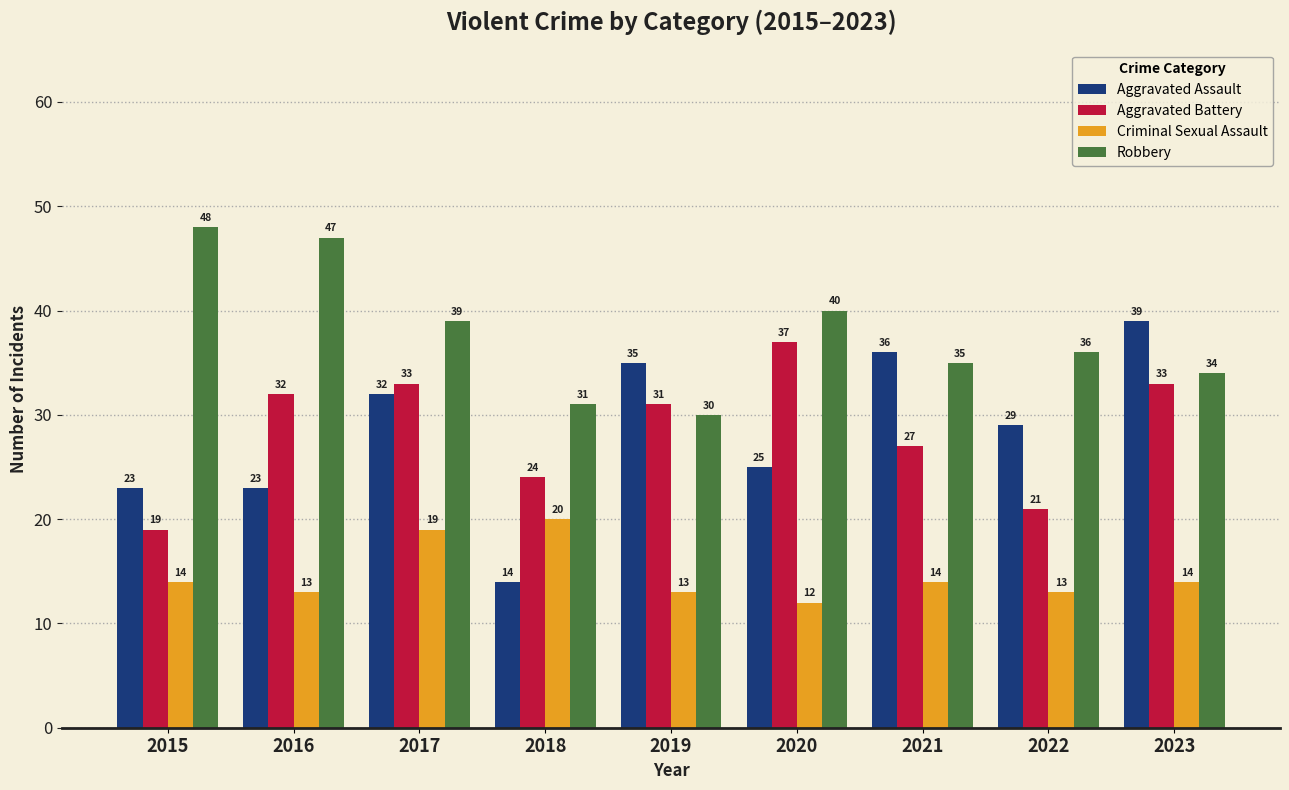

Is it true that Aggravated Battery equals 42 at 2016?

False